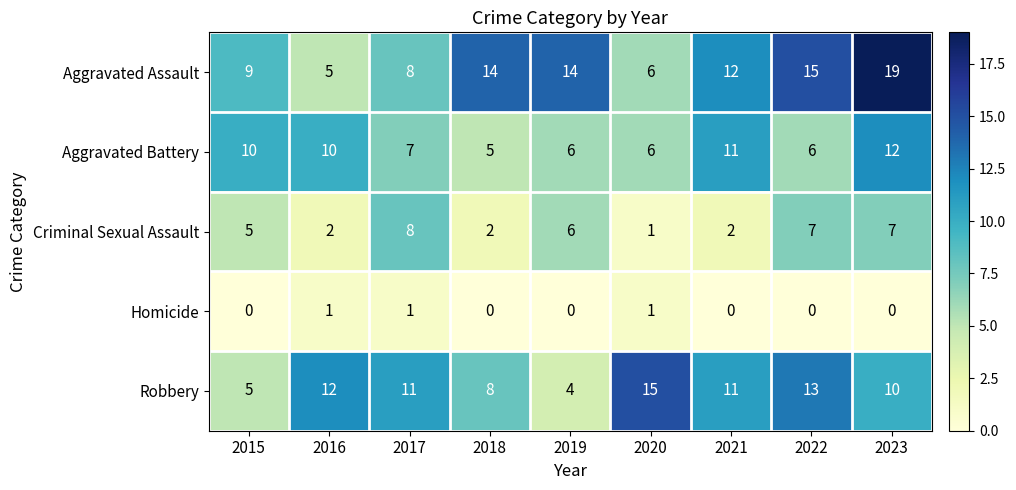

What is the sum of the Robbery values at 2022 and 2015?

18